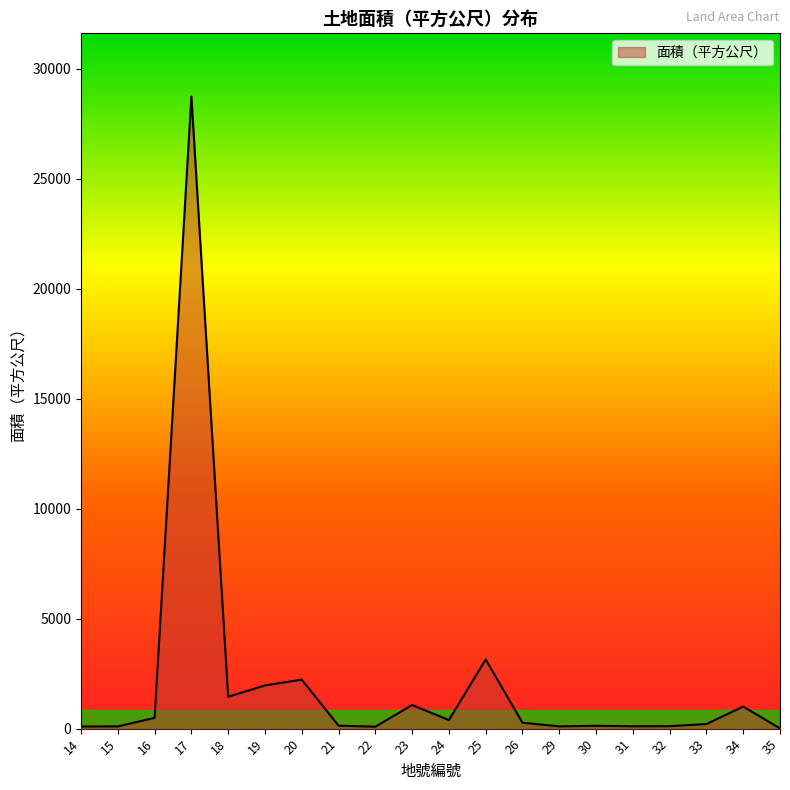

Which has a higher value, 29 or 16?

16